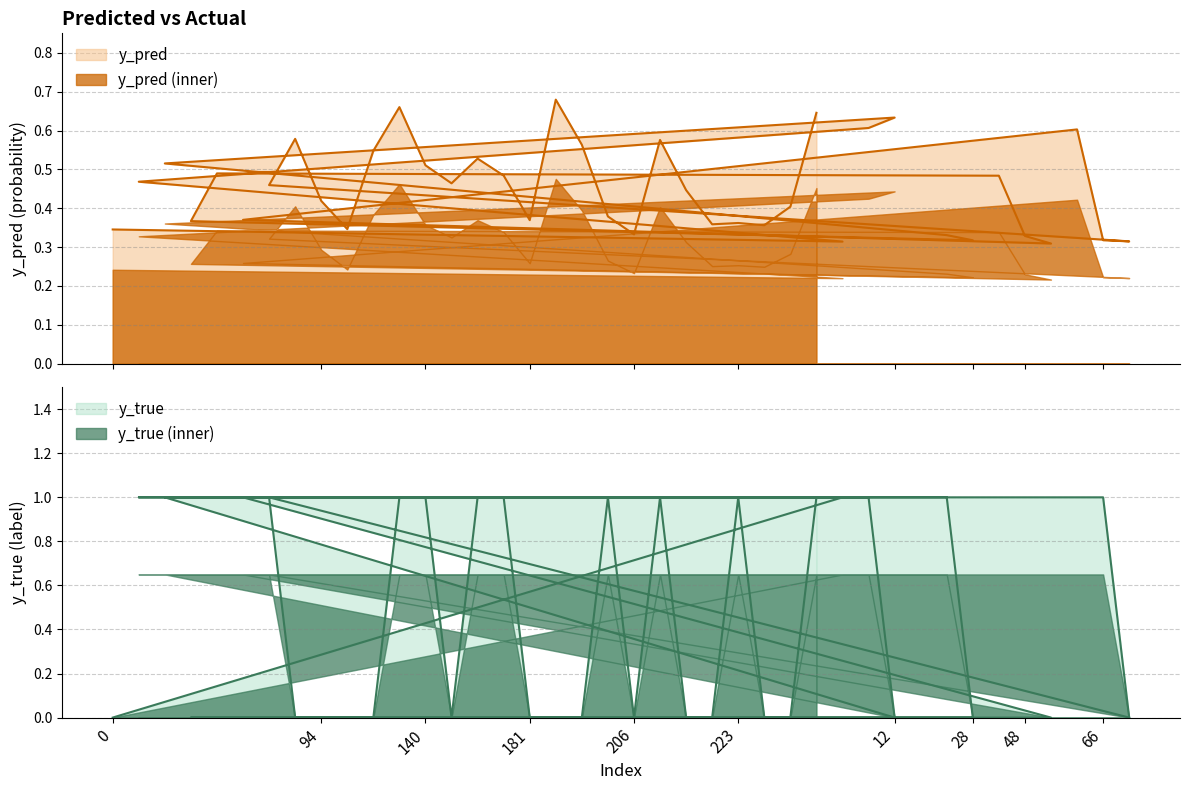

True or false: y_pred (inner) and y_pred cross at least once.

False